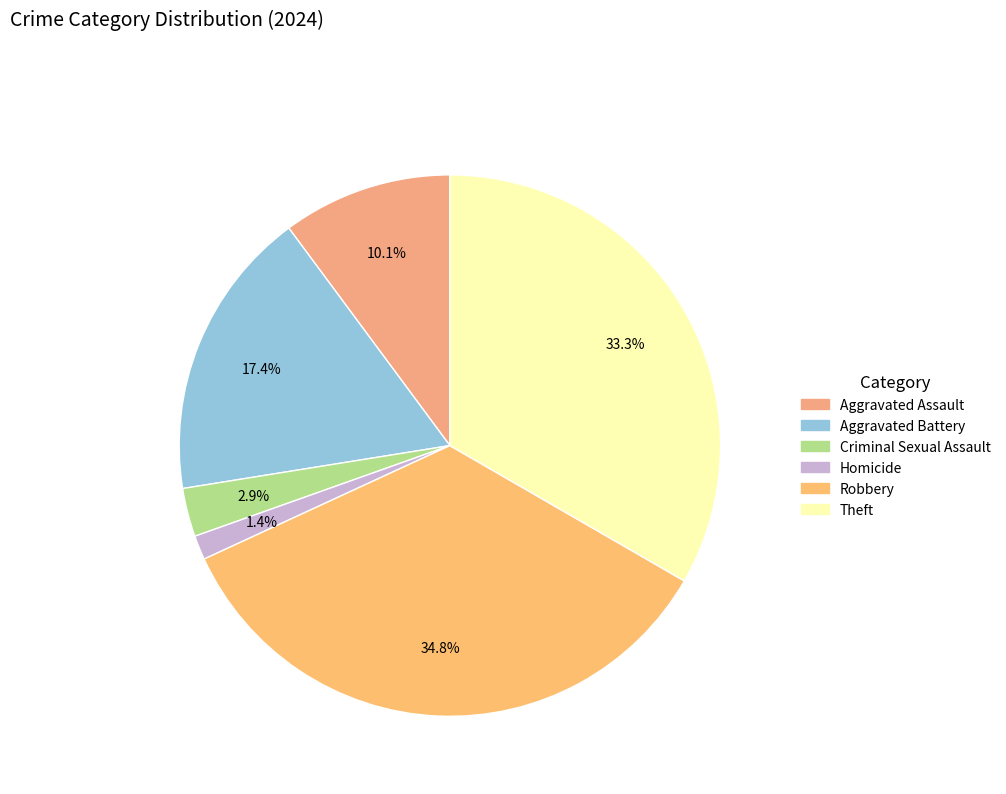

To the nearest percent, what percentage of the pie is Criminal Sexual Assault?

3%